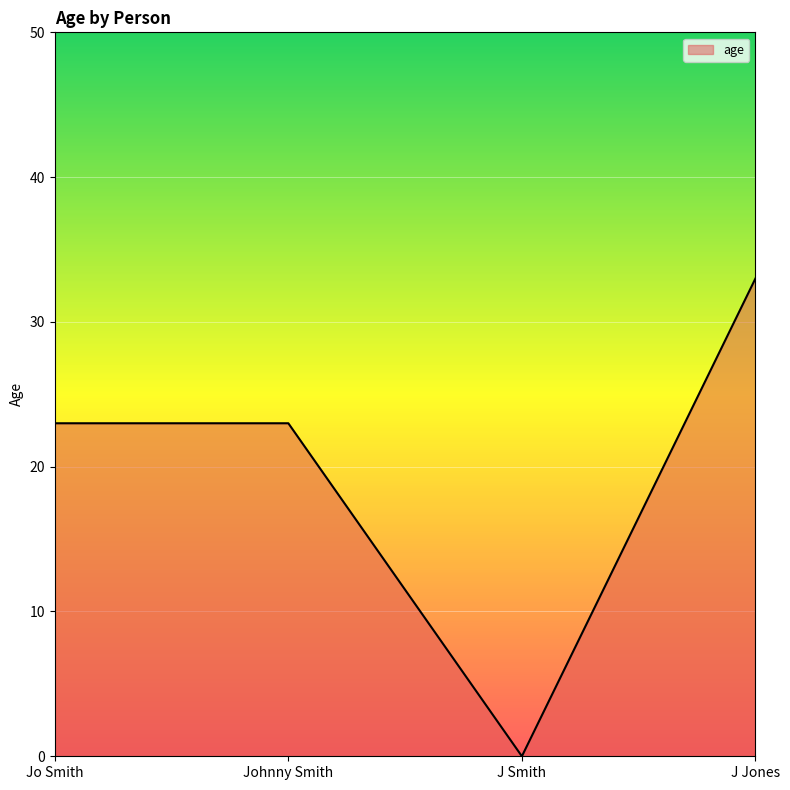

Approximately how many times larger is the value at J Jones compared to Johnny Smith?

1.4